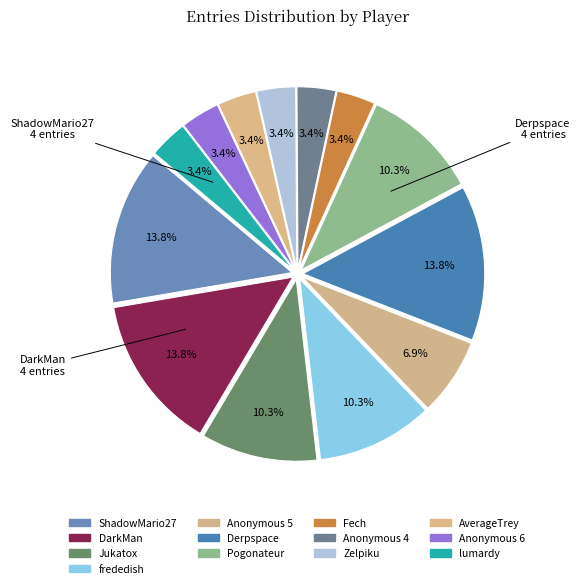

Count the number of slices in the pie.

13